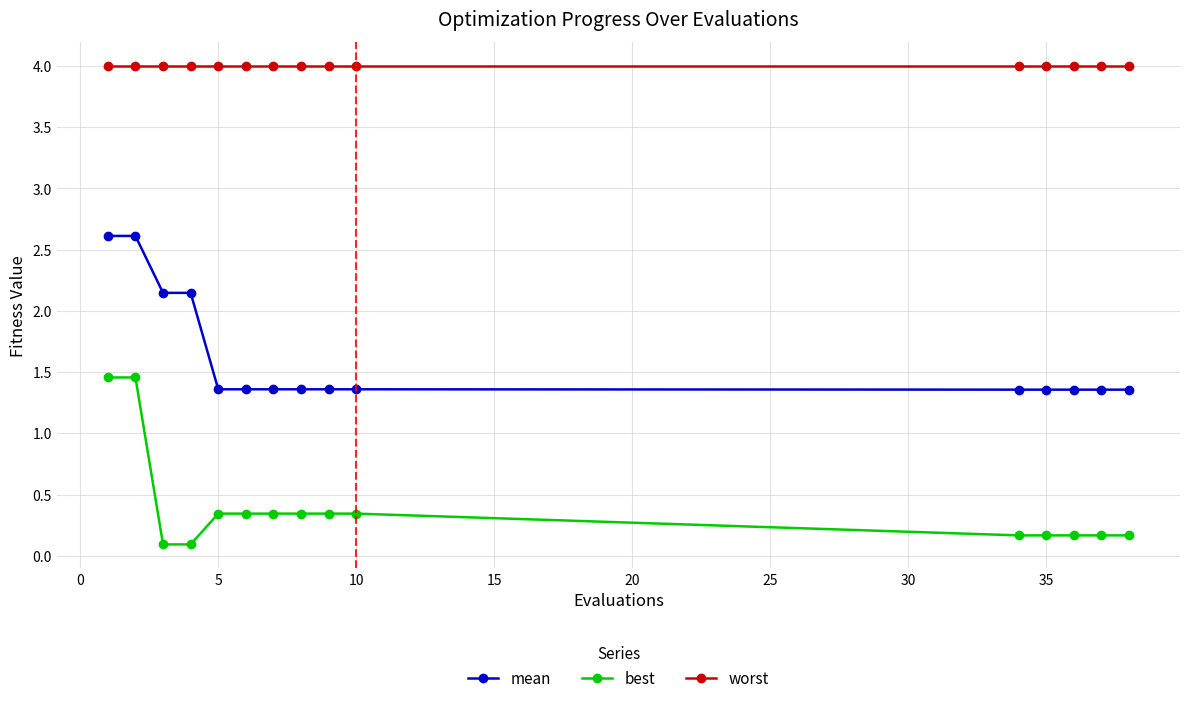

What is the value of the best point at the 15th from the left?

0.2